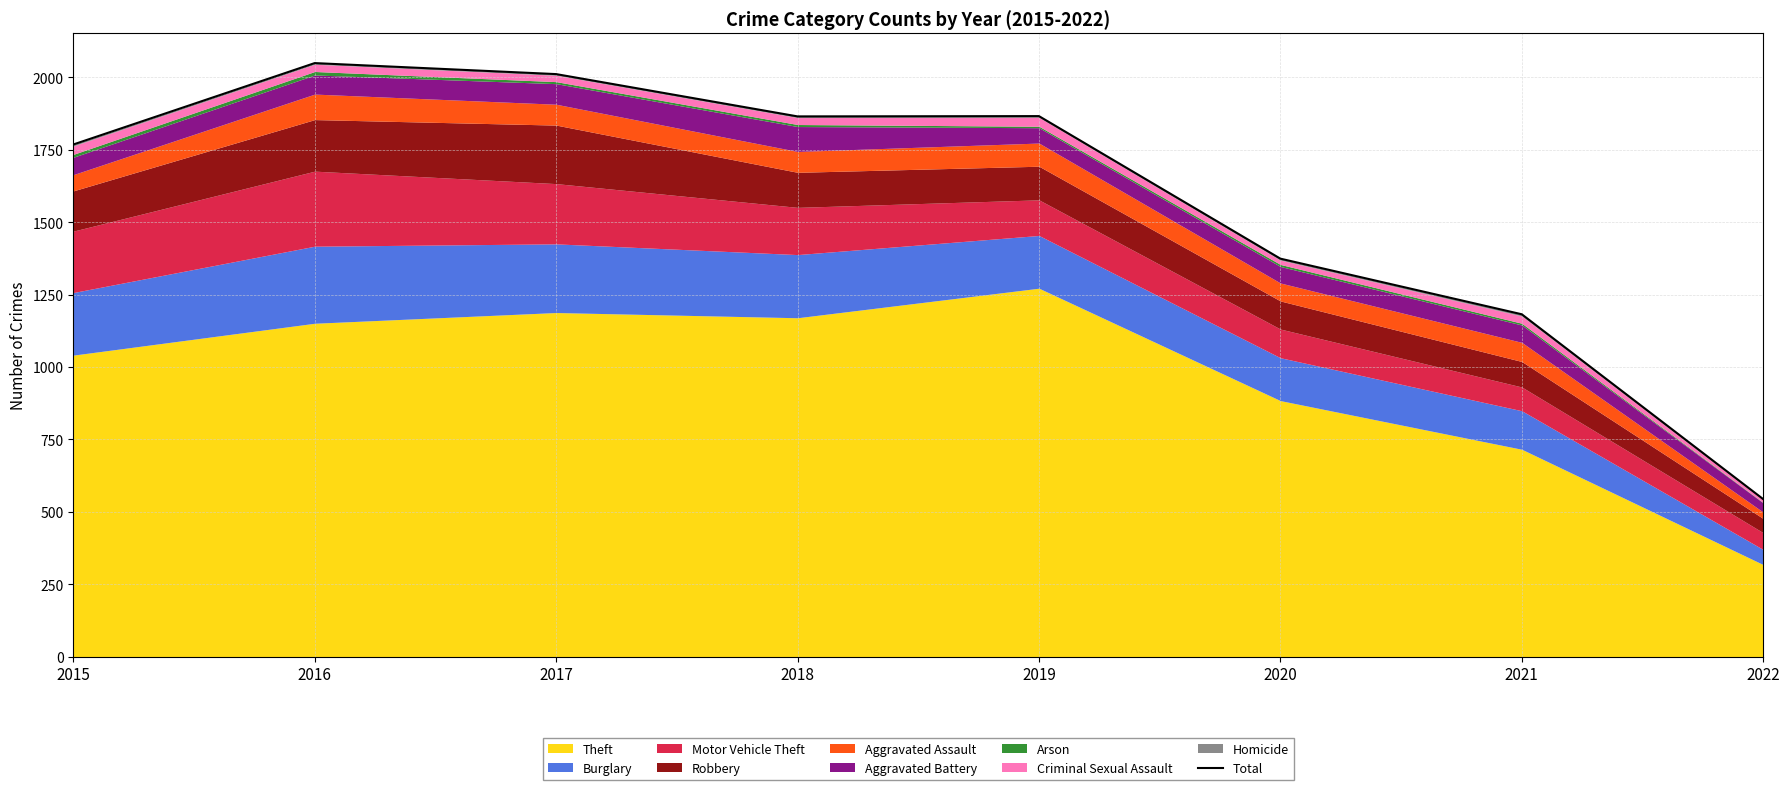

Rank the categories by value from lowest to highest.

2022, 2021, 2020, 2015, 2018, 2019, 2017, 2016